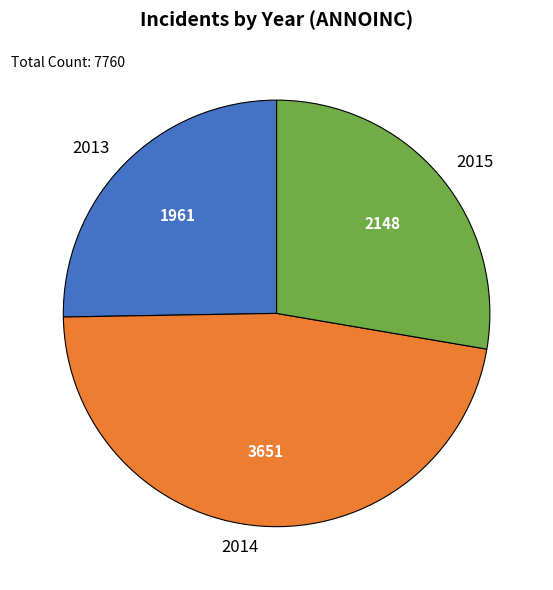

Rank the categories by value from lowest to highest.

2013, 2015, 2014